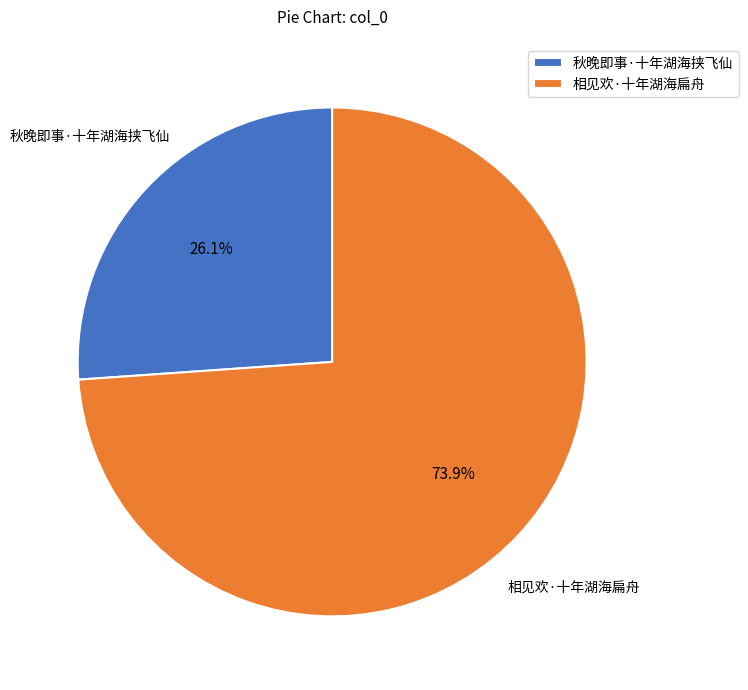

Rank the categories by value from lowest to highest.

秋晚即事·十年湖海挟飞仙, 相见欢·十年湖海扁舟